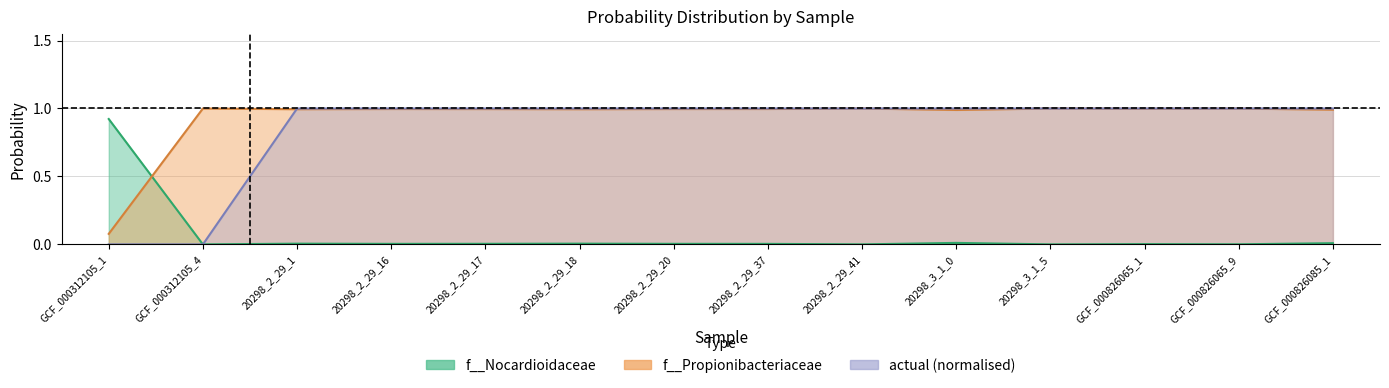

Is it true that f__Propionibacteriaceae equals 1.0 at 20298_2_29_17?

True